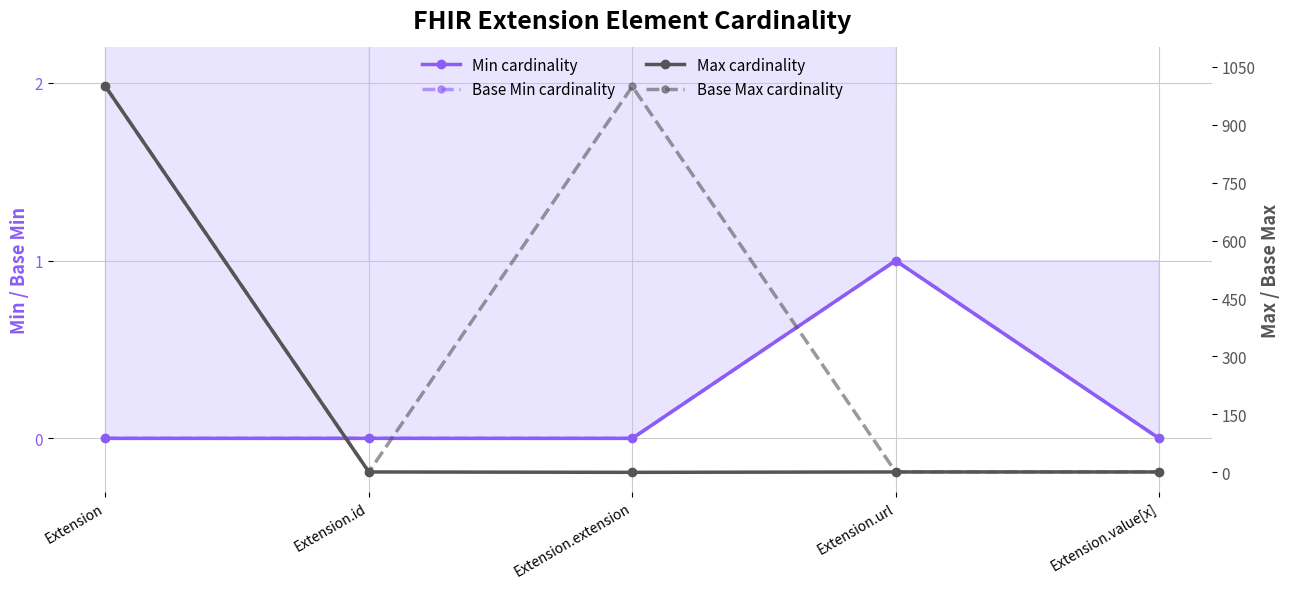

Which series changed the most between Extension and Extension.url?

Max cardinality